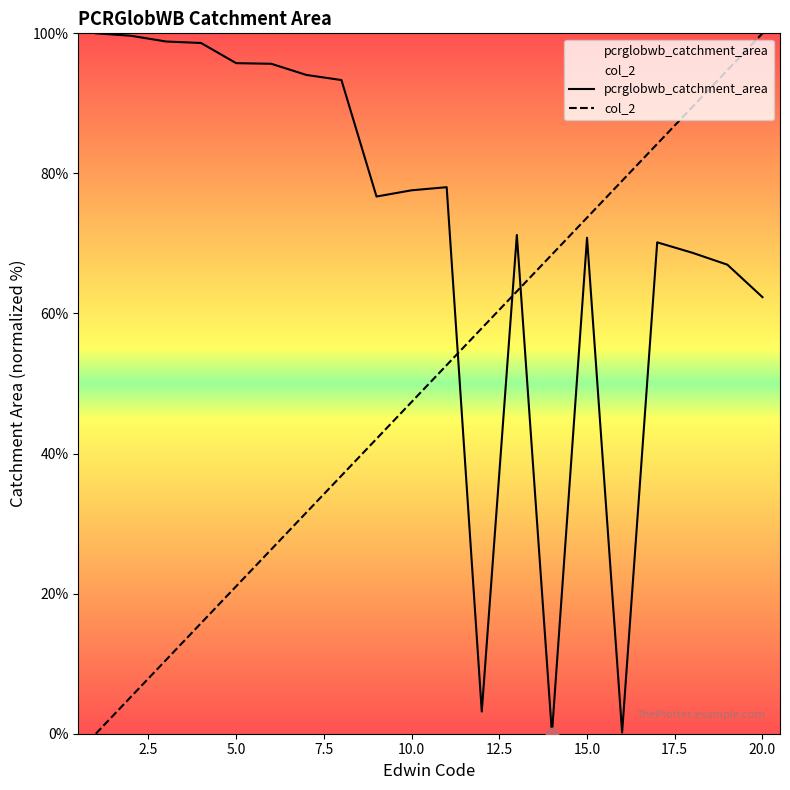

Where is pcrglobwb_catchment_area nearest to the value 50?

20.0